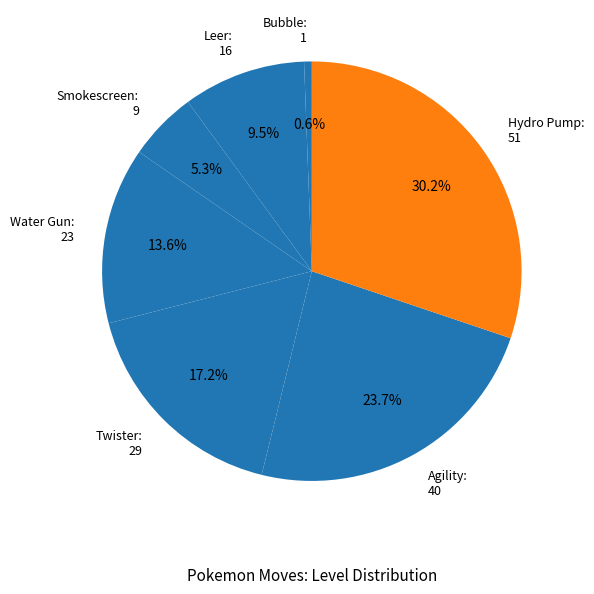

How many slices are in this pie chart?

7